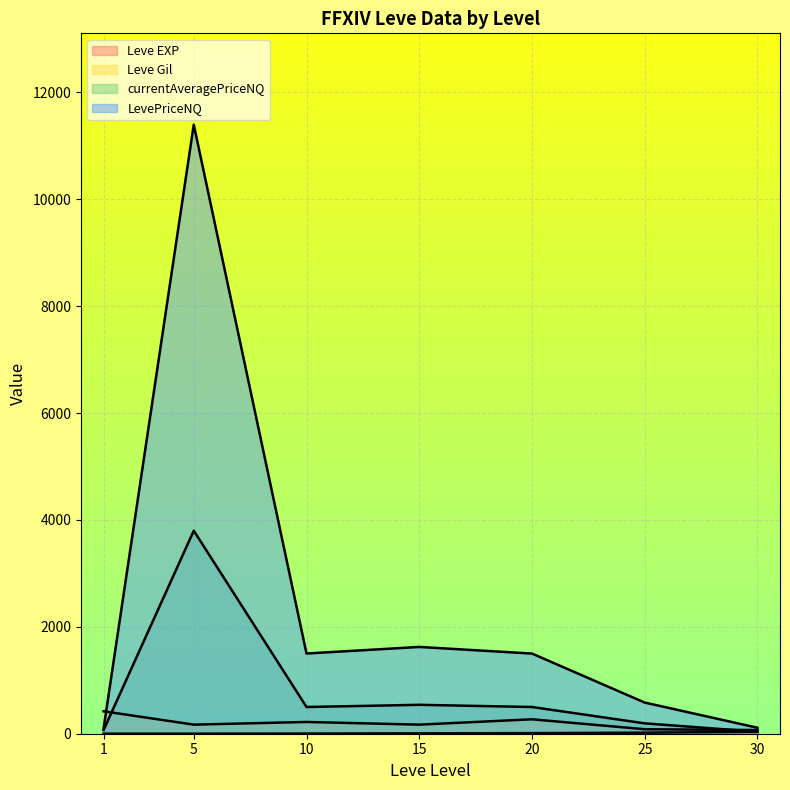

How many values in the Leve EXP series are below 7?

3